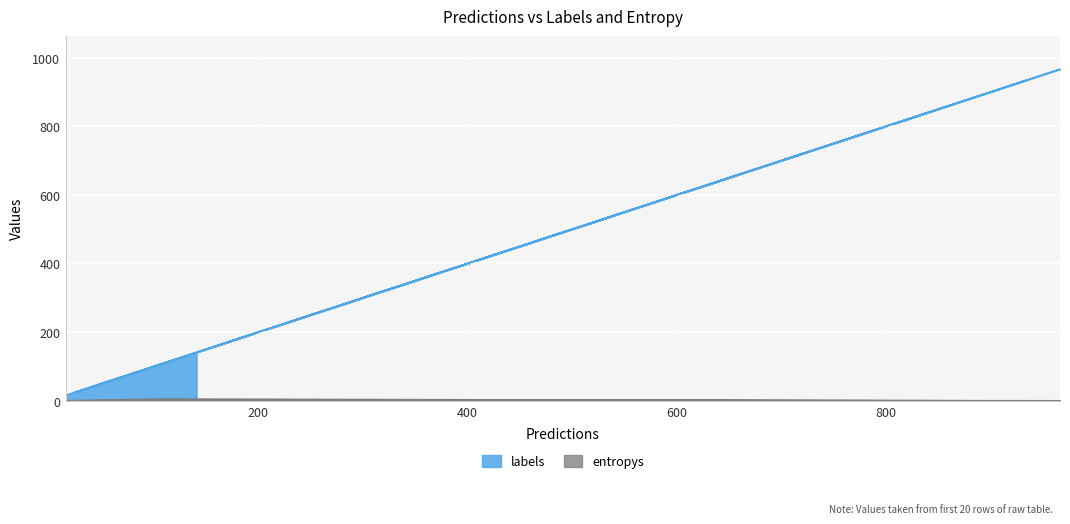

List the labels in order of labels value, largest first.

967, 936, 874, 868, 867, 722, 644, 425, 367, 316, 311, 229, 187, 141, 137, 105, 62, 46, 24, 16